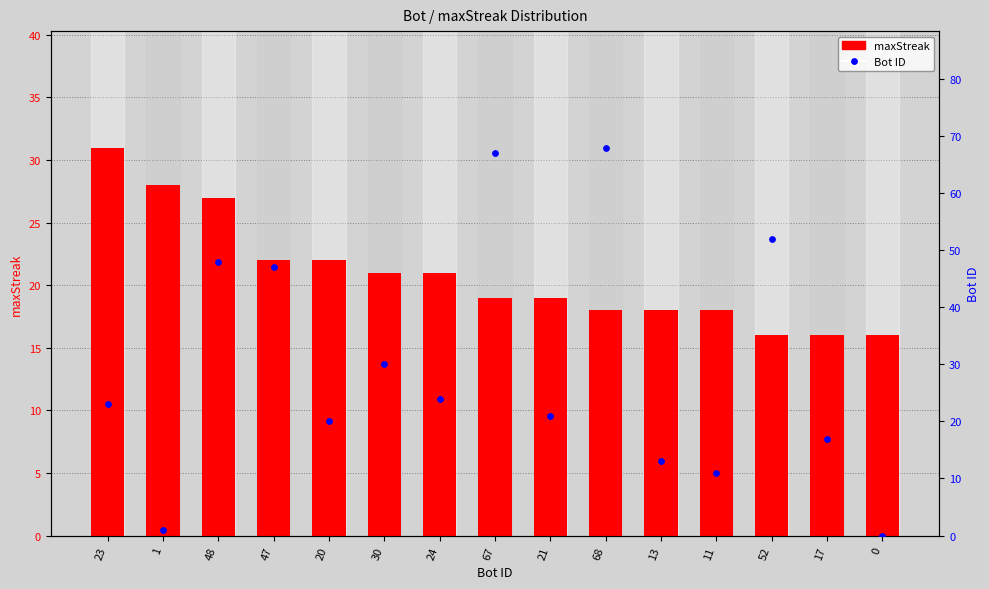

Is the value of Bot ID at 1 greater than the value of maxStreak at 1?

No